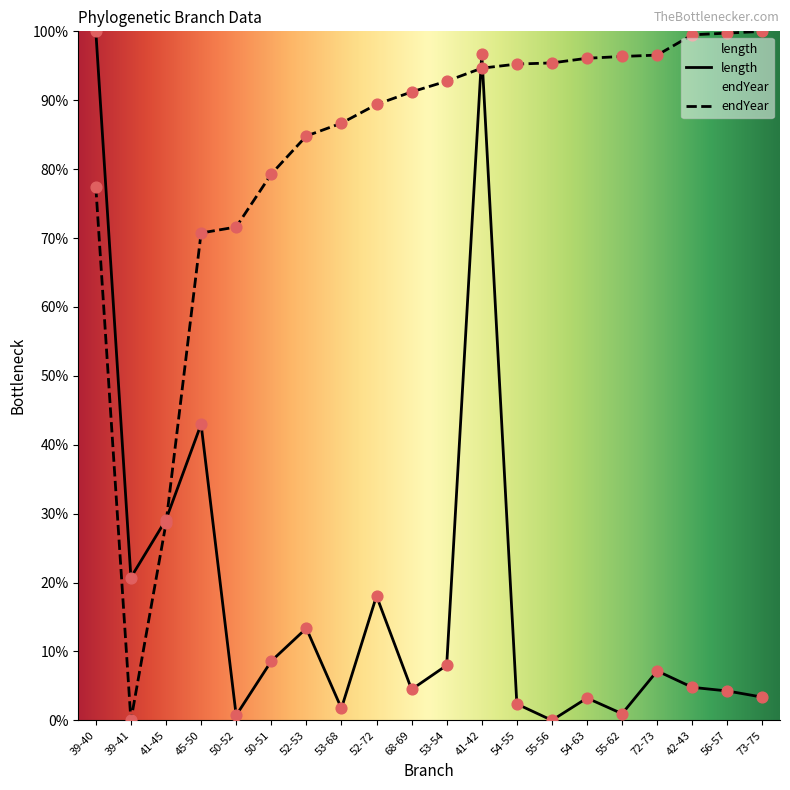

At which category is the sum across all series the highest?

41-42